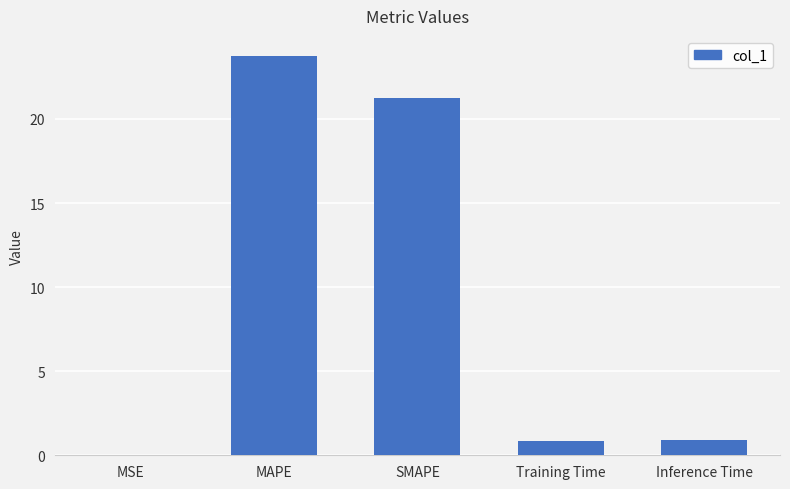

Which label corresponds to the largest value in the chart?

MAPE